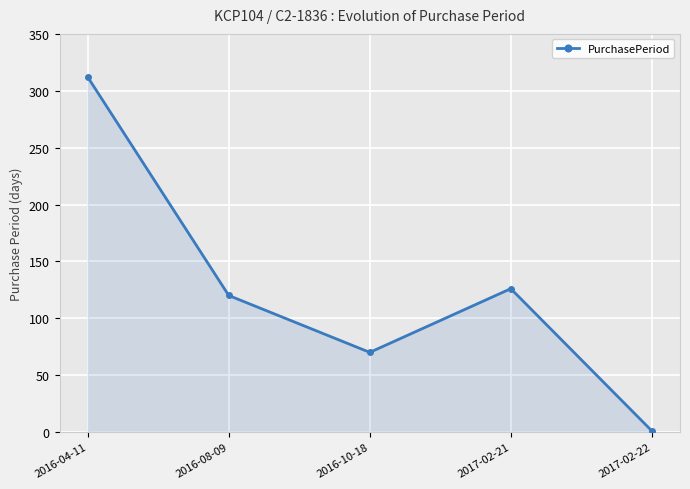

What value does the data have at 2017-02-22?

1